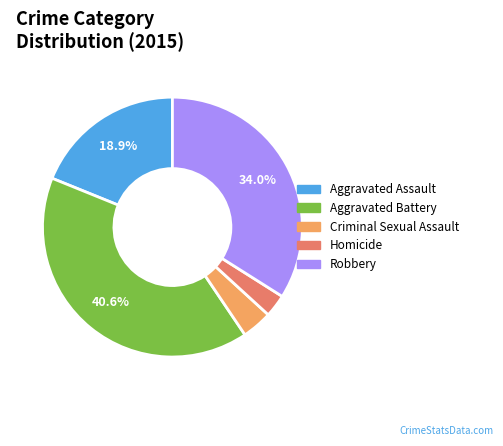

To the nearest percent, what is the difference between the largest and smallest slice percentages?

38%